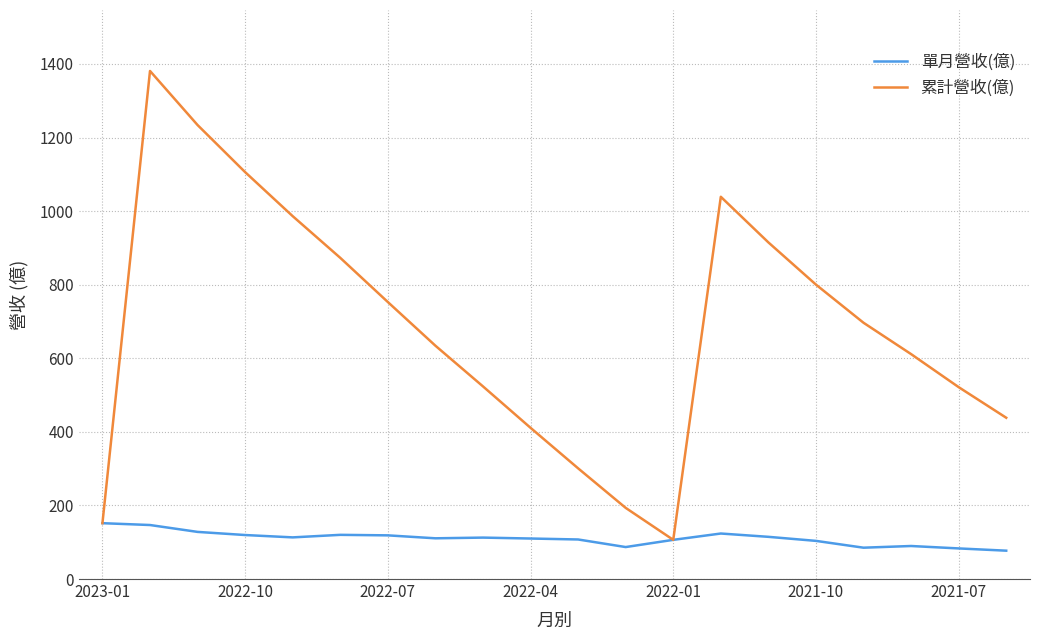

Which series has the largest total across all categories?

累計營收(億)